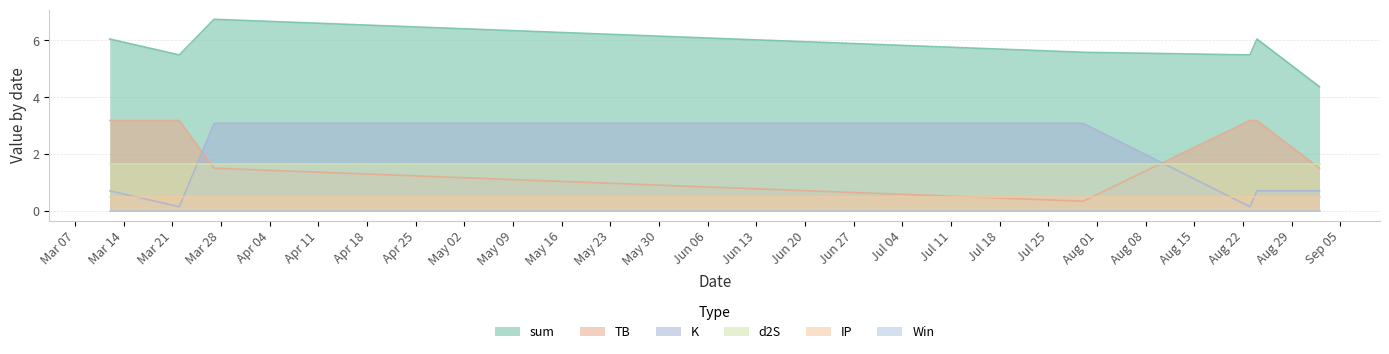

The value of K at 2023-09-02 is 1.0. True or false?

False